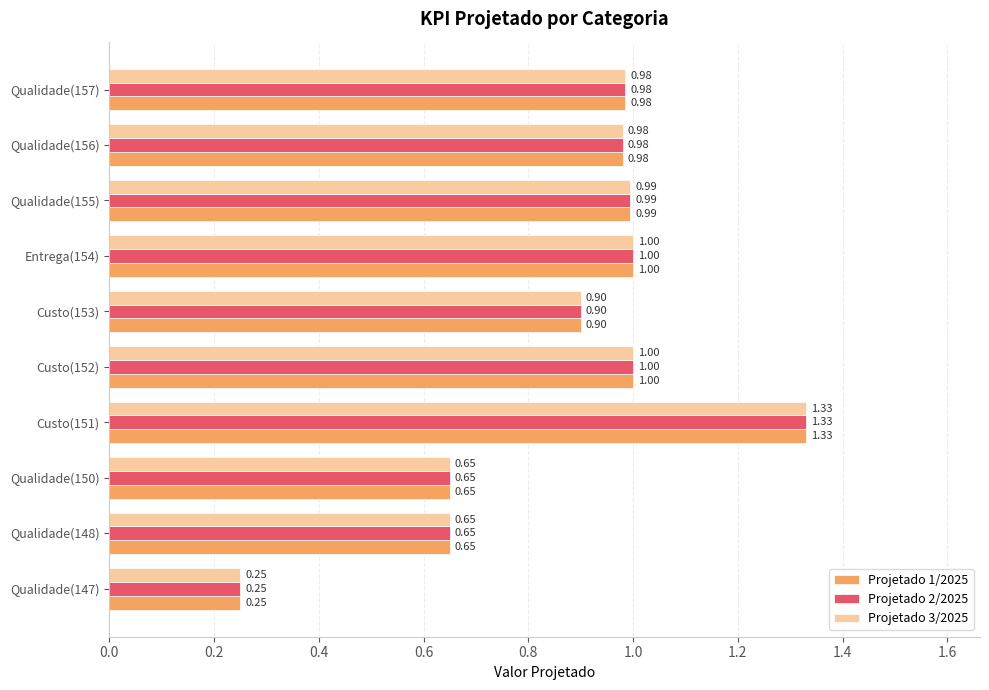

What is the total value across all series at Custo(153)?

2.7